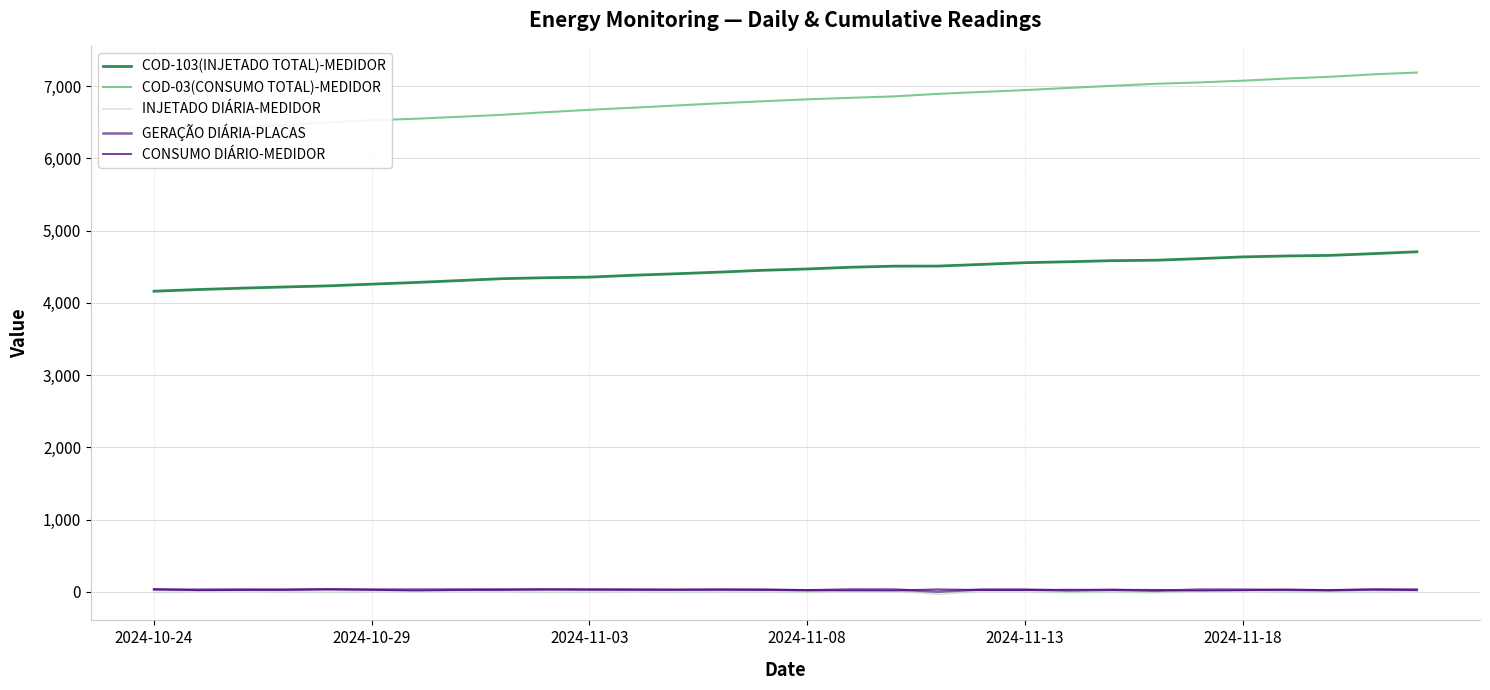

What is the highest value of the COD-03(CONSUMO TOTAL)-MEDIDOR series?

7189.0